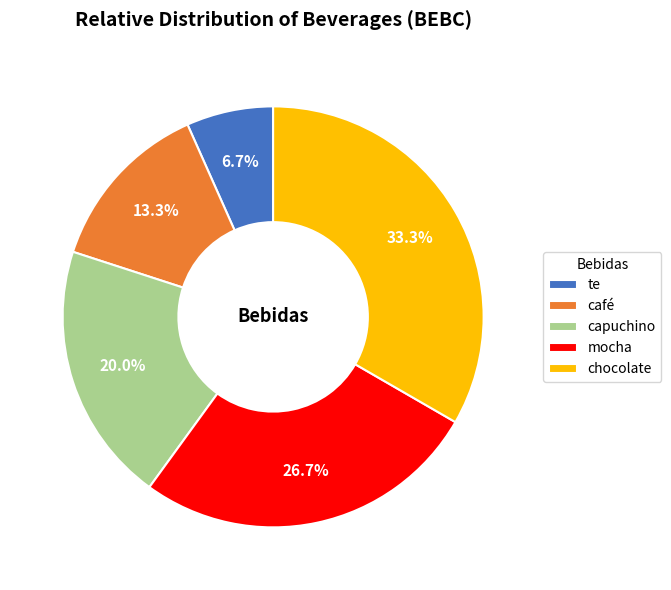

Which category has the smallest portion of the pie?

te